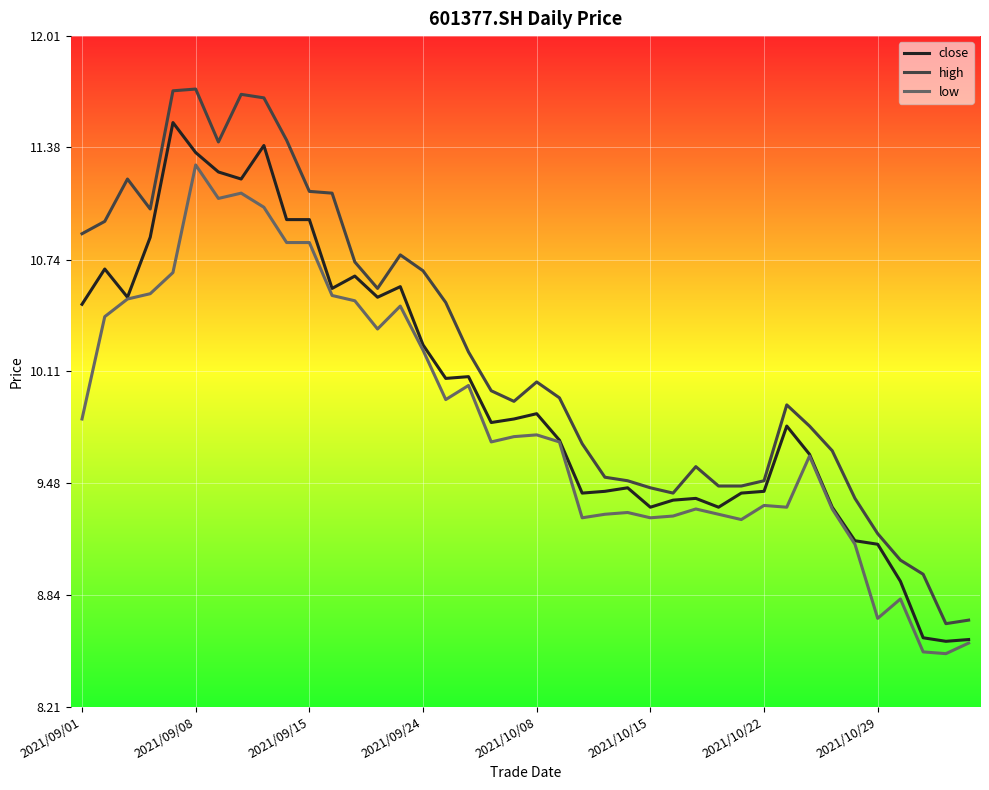

True or false: high and low intersect in this chart.

False